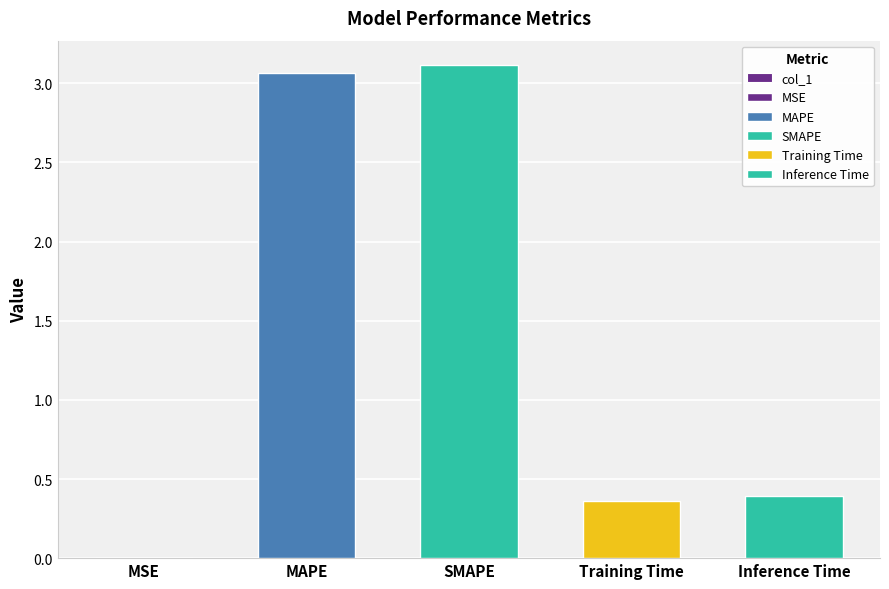

Reading right to left, what are all the values shown in this chart?

0.4	0.4	3.1	3.1	0.0